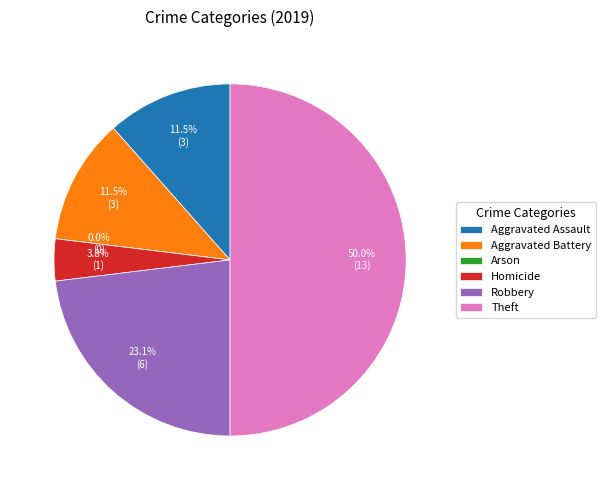

Does Homicide account for over 50% of the chart?

No